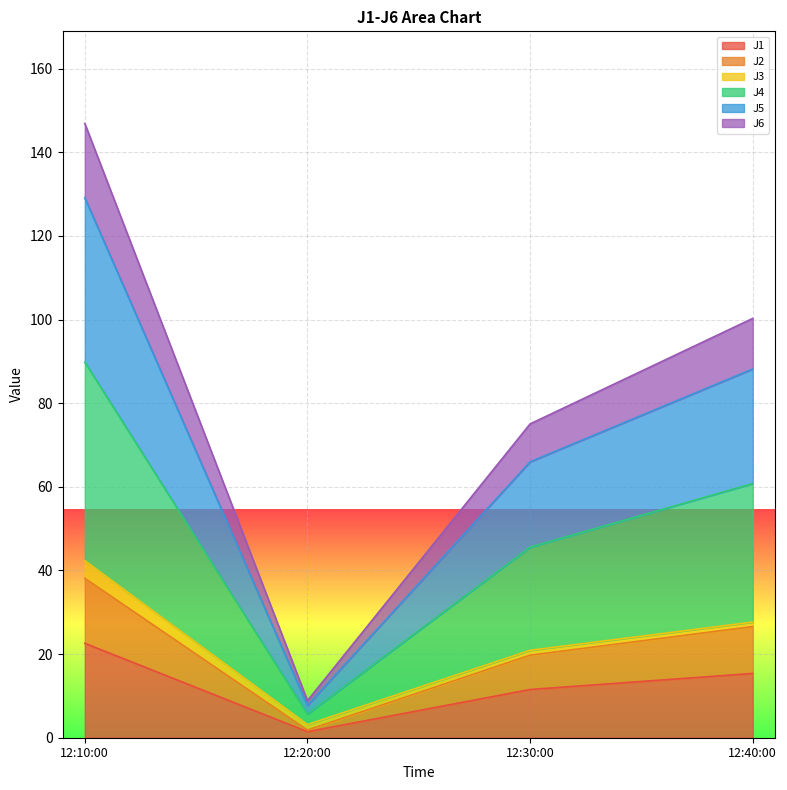

The J1 series shows 11.5 at 12:30:00. True or false?

True